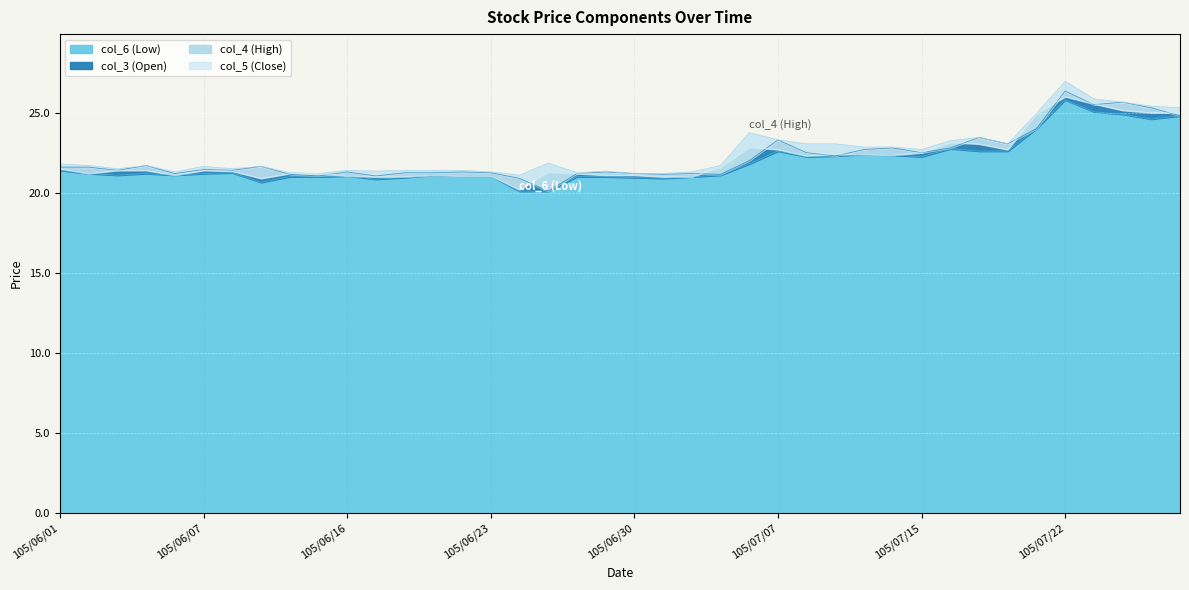

Between which two adjacent categories do col_5 (Close) and col_3 (Open) first intersect?

105/06/13 and 105/06/14